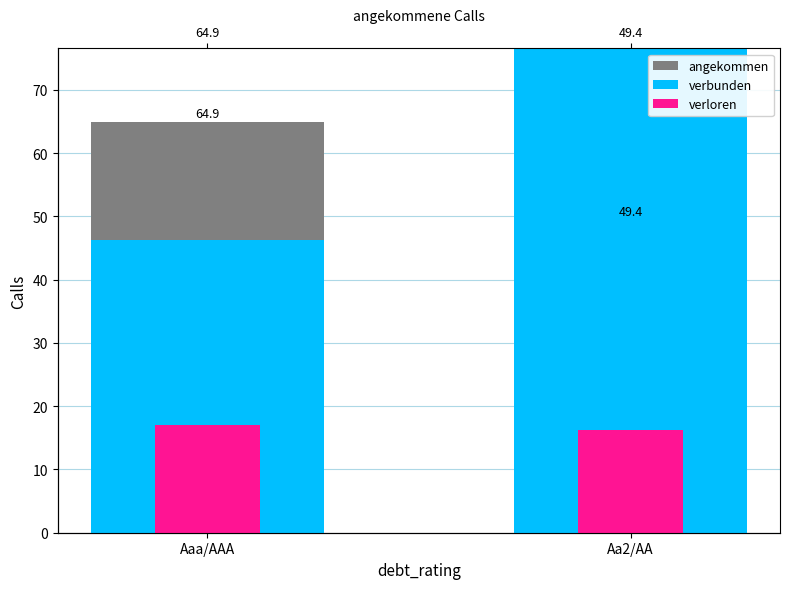

The value of verloren at Aa2/AA is 16.2. True or false?

True